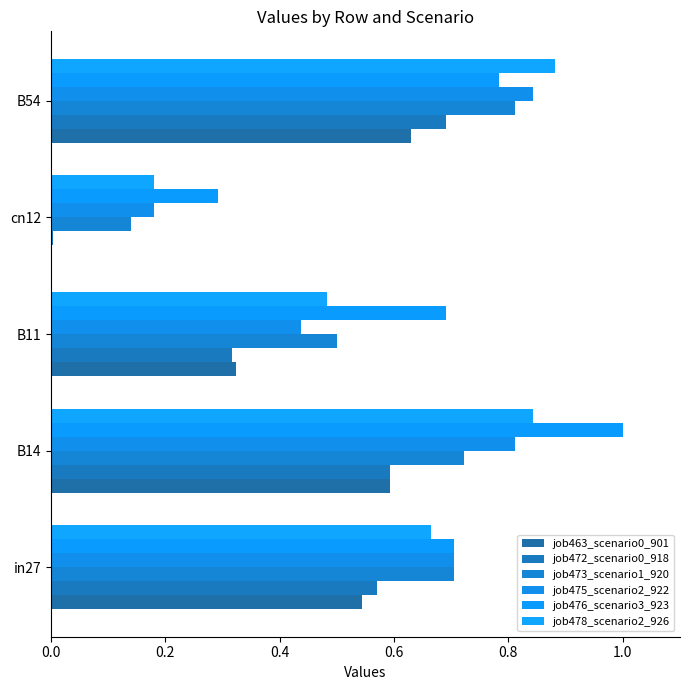

How many categories are shown in the chart?

5